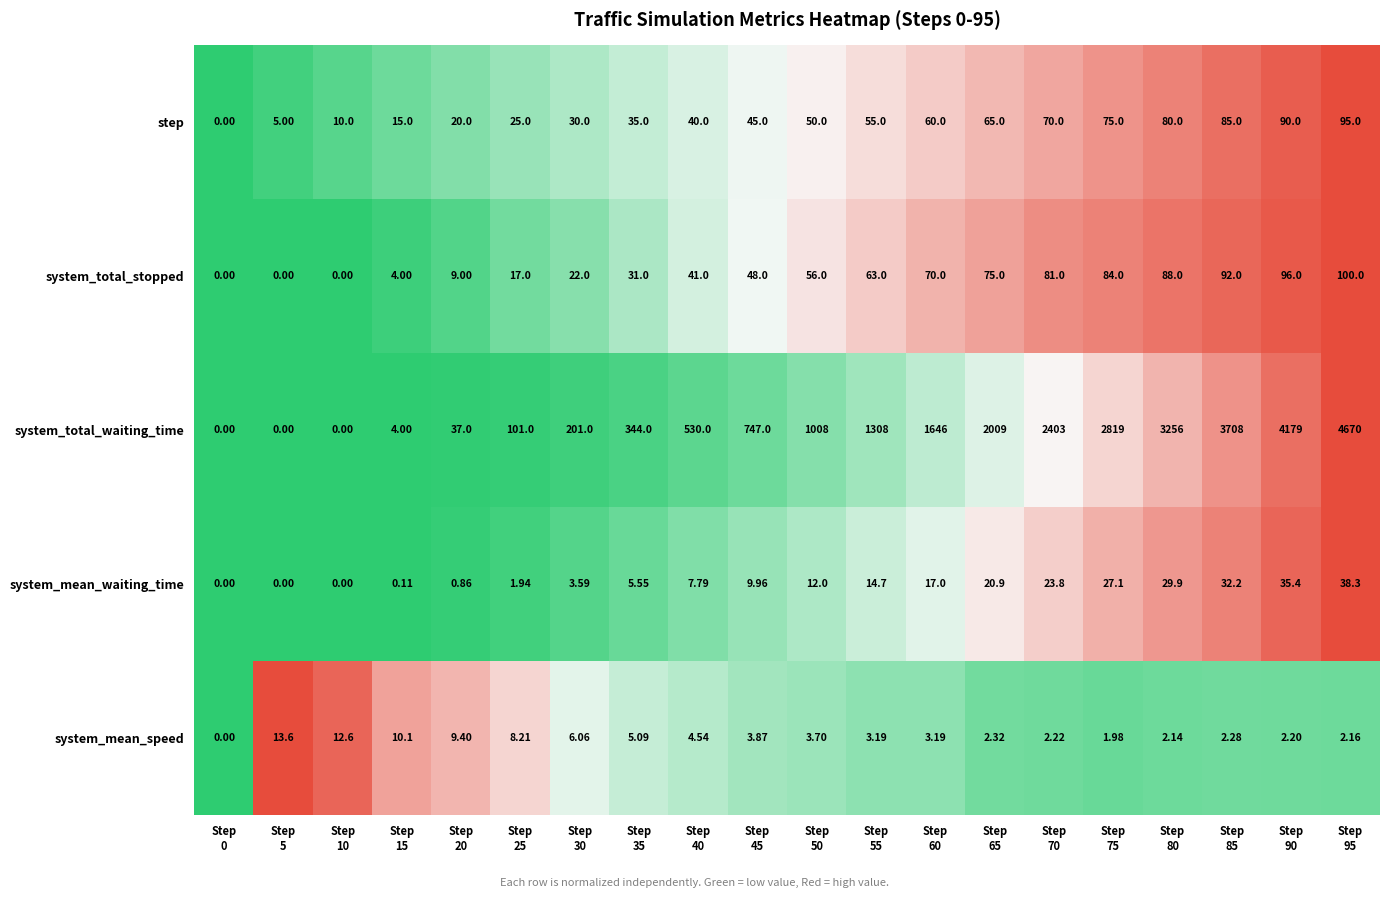

Rank the series by their maximum value, from lowest to highest.

system_mean_speed, system_mean_waiting_time, step, system_total_stopped, system_total_waiting_time